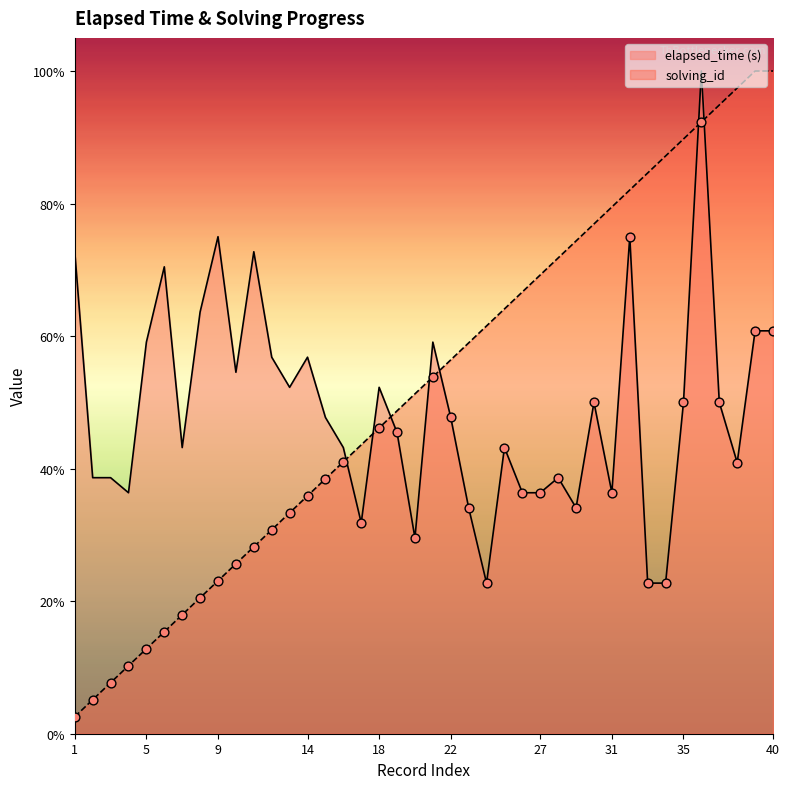

Which series has the largest total across all categories?

solving_id